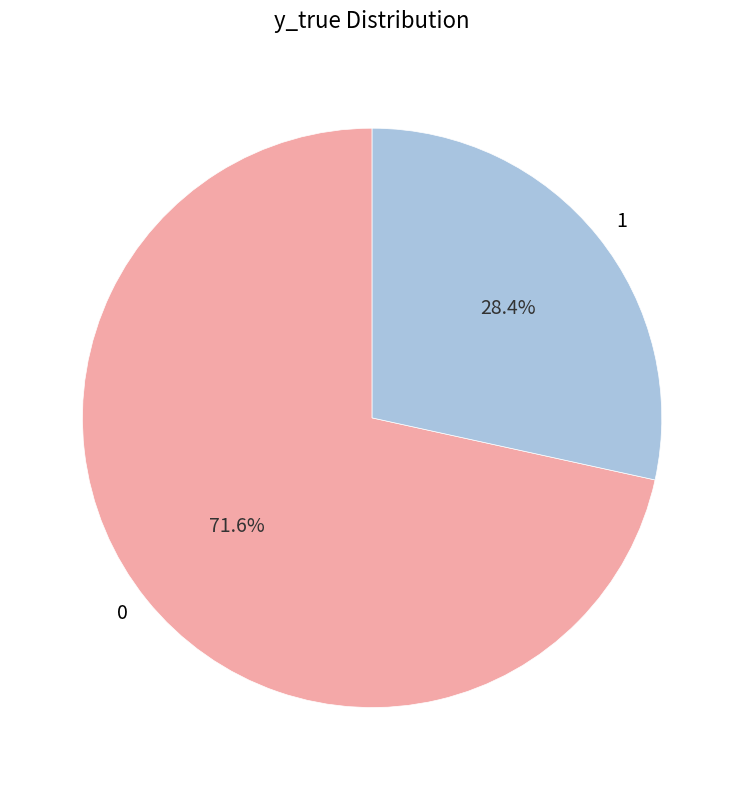

How many segments does this pie chart have?

2